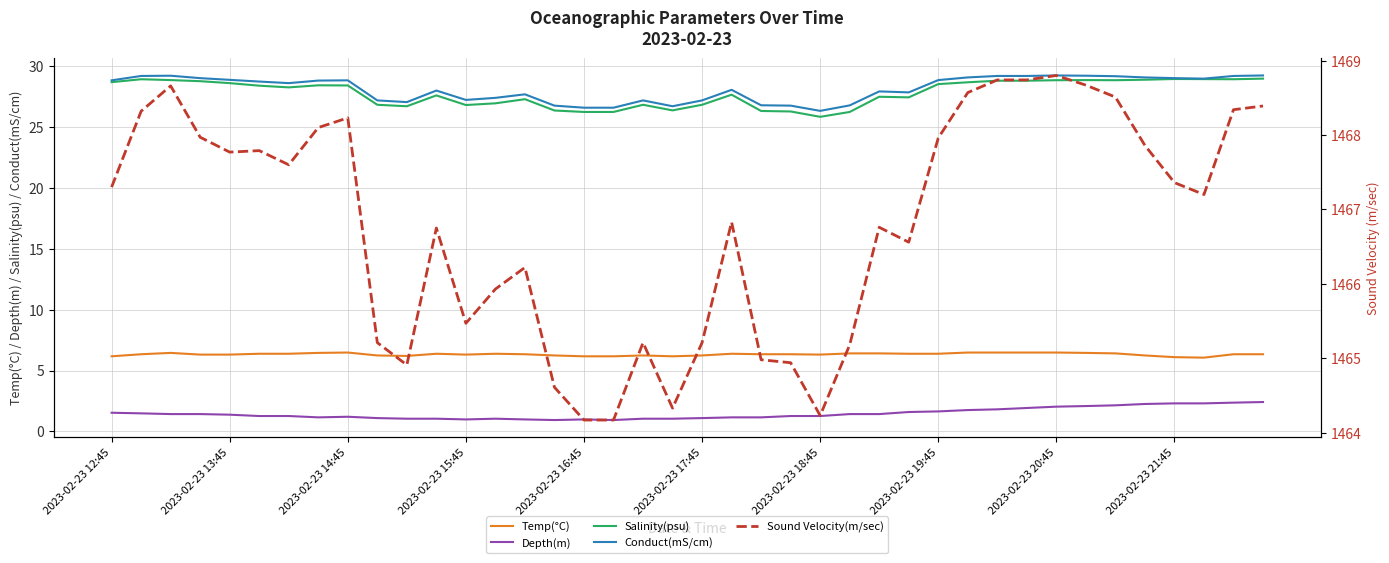

True or false: Salinity(psu) and Depth(m) intersect in this chart.

False